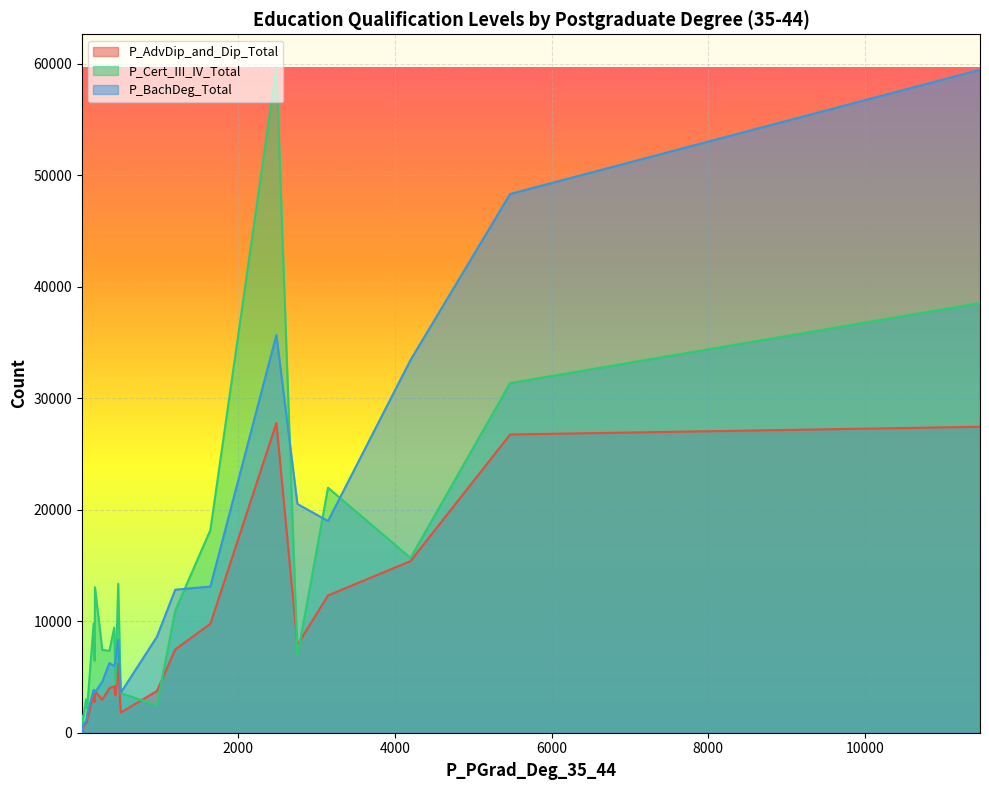

At 3146, list the series in order from smallest to largest.

P_AdvDip_and_Dip_Total, P_BachDeg_Total, P_Cert_III_IV_Total